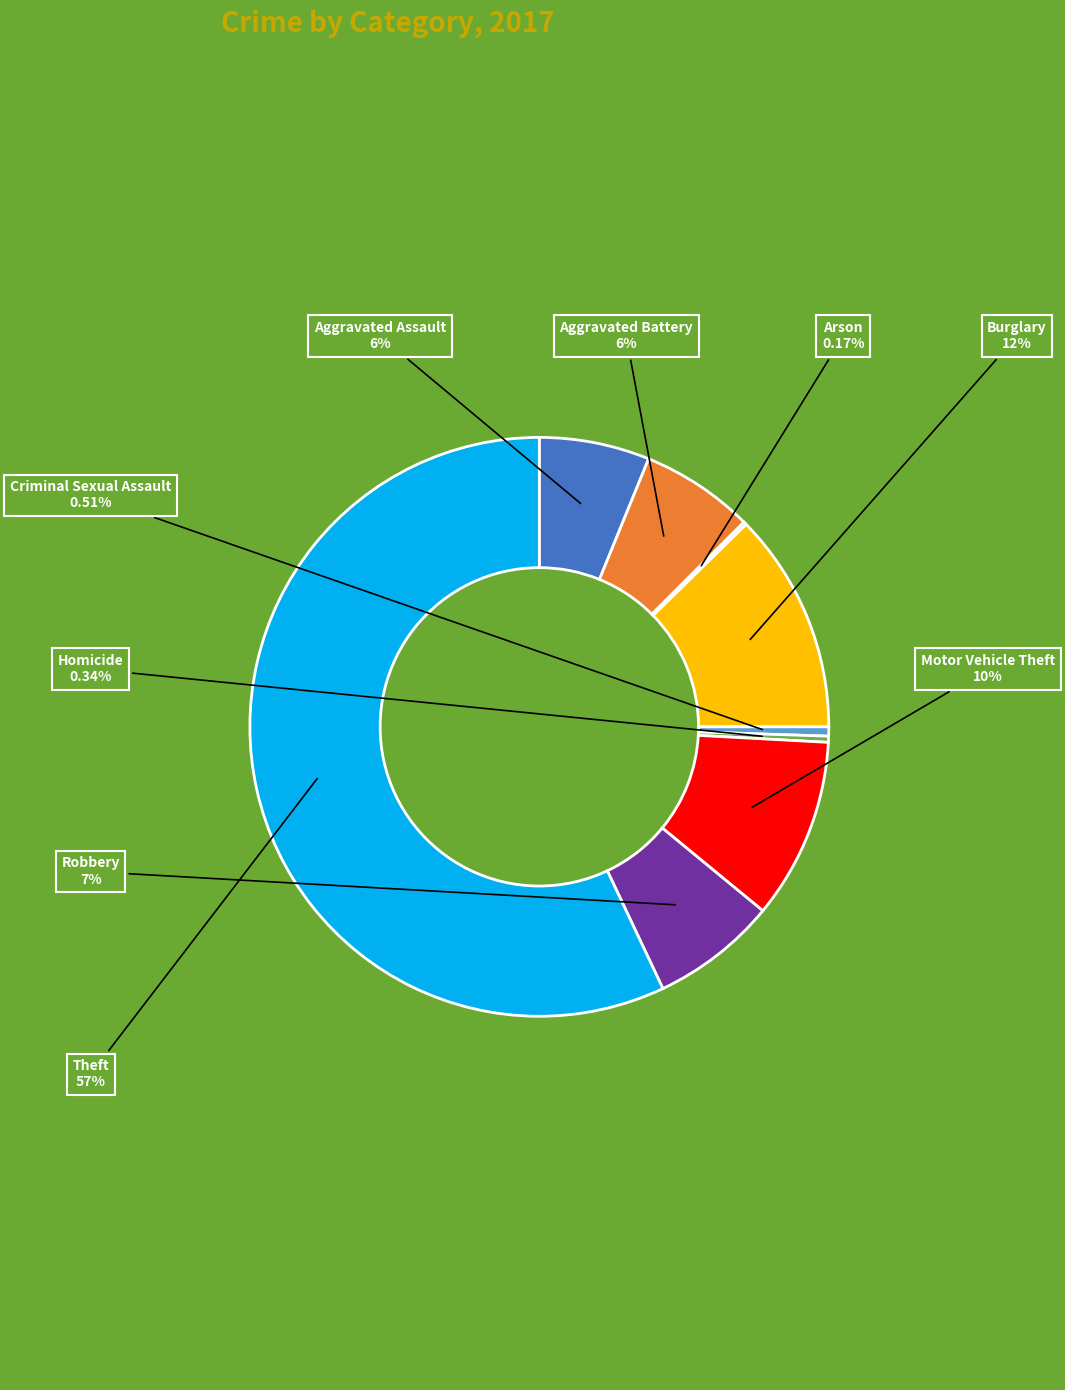

To the nearest percent, what percentage of the pie is Burglary?

12%